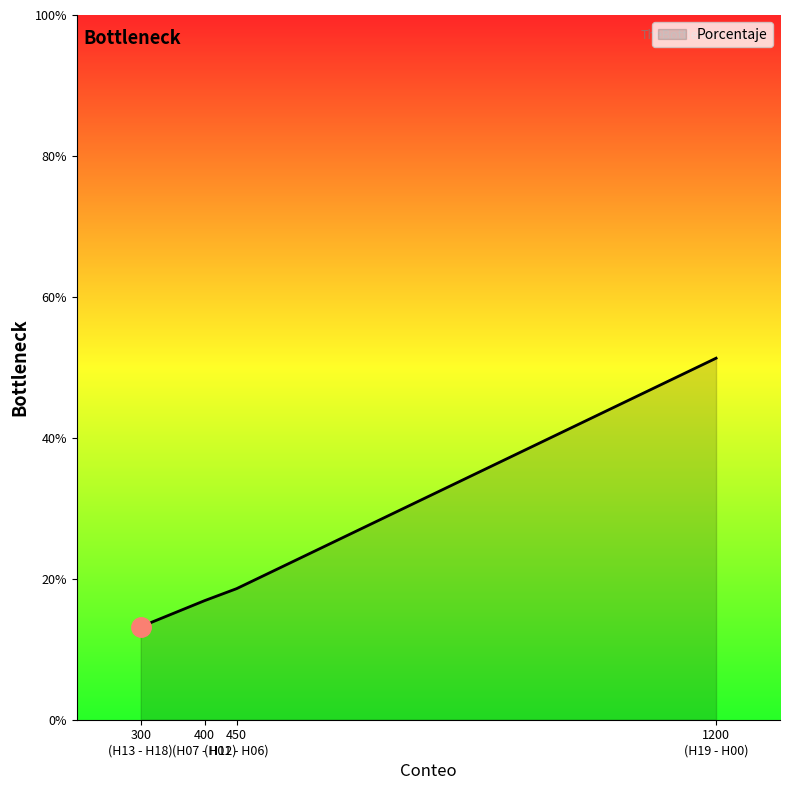

Is this an area chart (filled region under the line)?

Yes